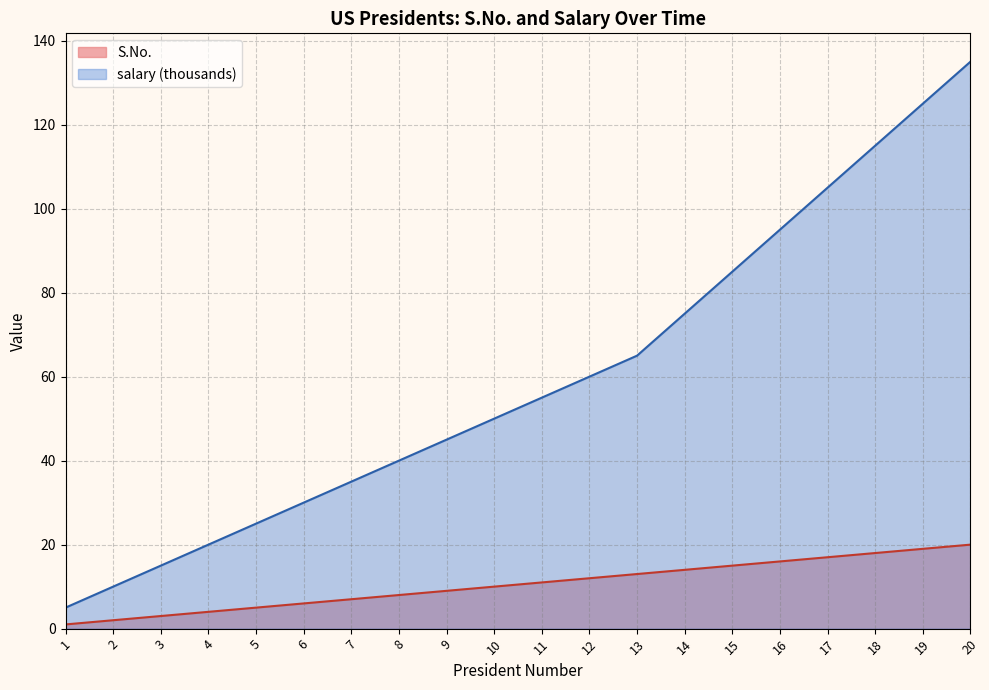

What is the maximum value for S.No.?

20